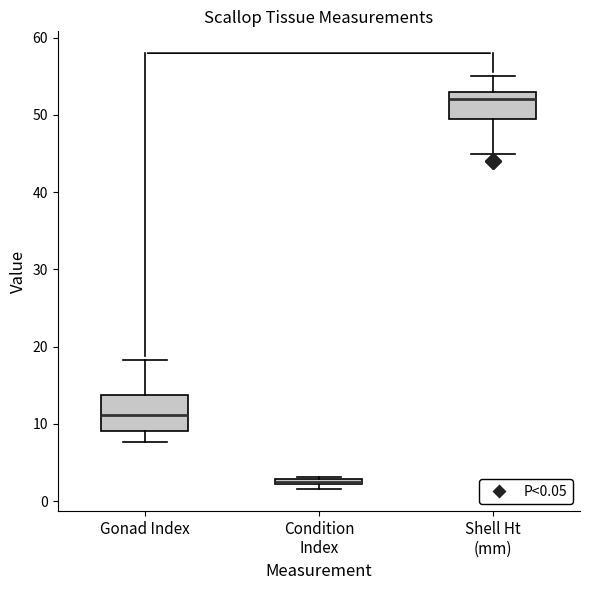

Which box's median line is the highest?

Shell Ht (mm)